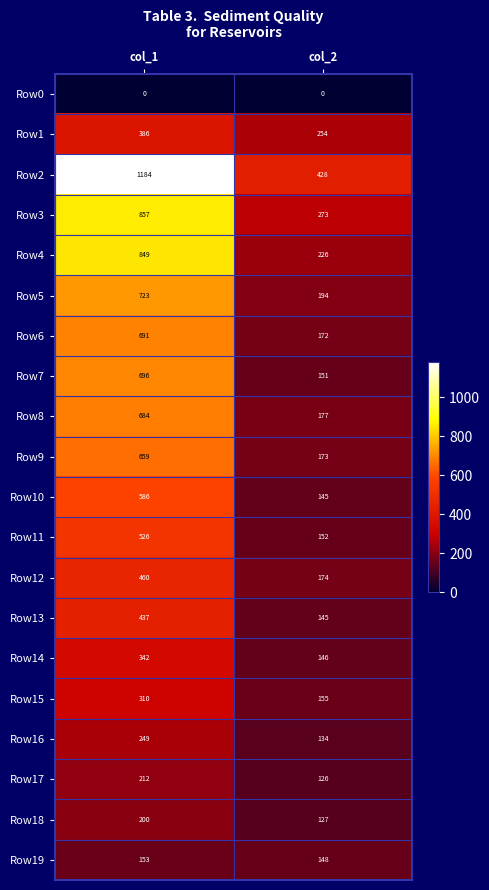

At which label is Row8 closest to 430?

col_2